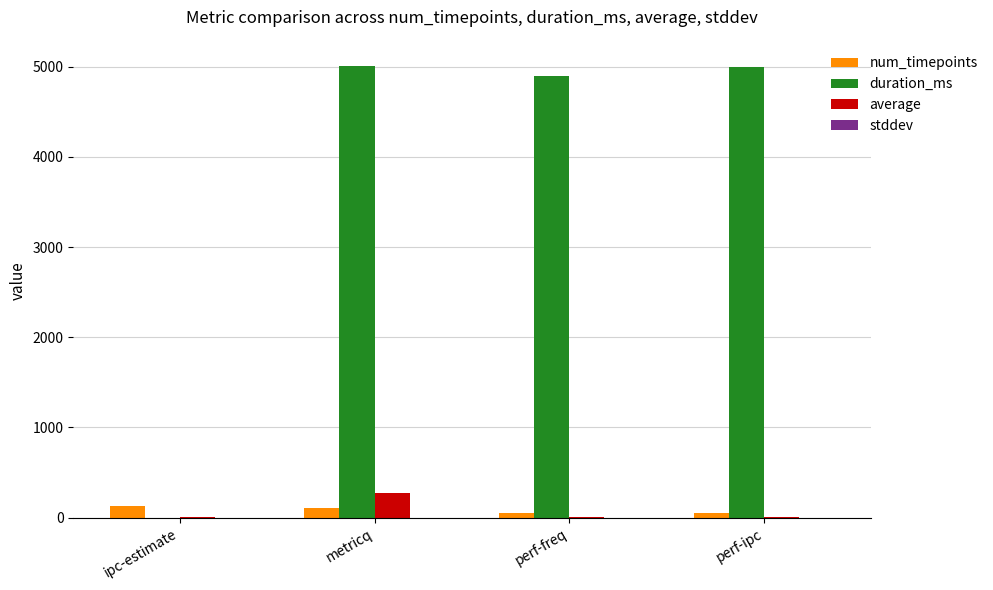

Which series changed the most between ipc-estimate and metricq?

duration_ms